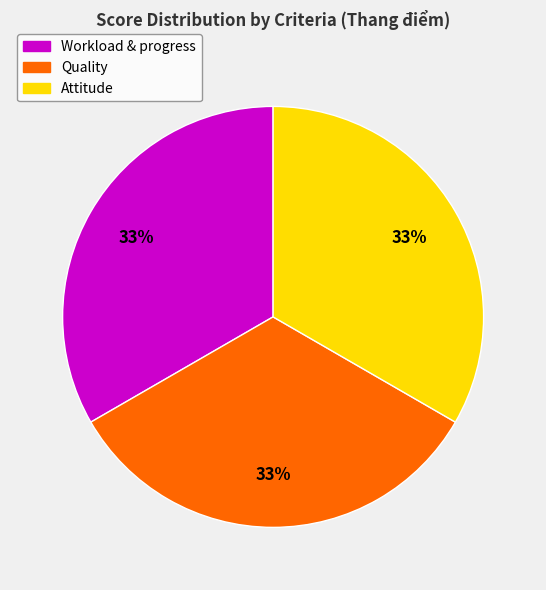

To the nearest percent, what is the average slice percentage?

33%